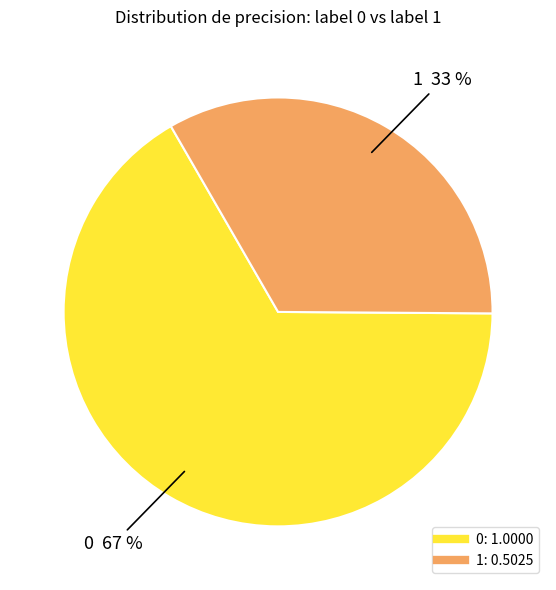

Which category has the smallest portion of the pie?

1